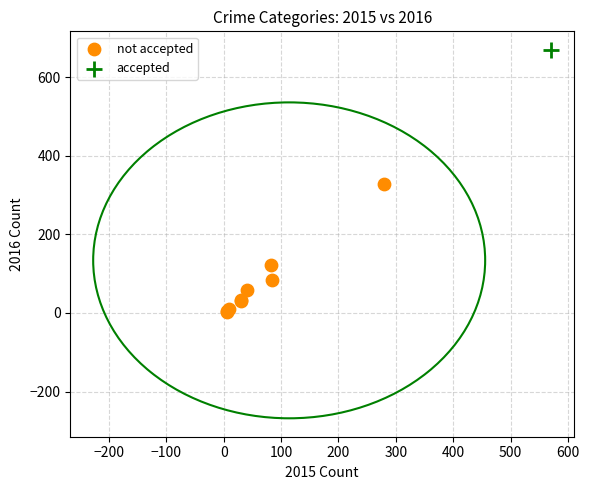

What are all the series names shown in the legend?

not accepted, accepted